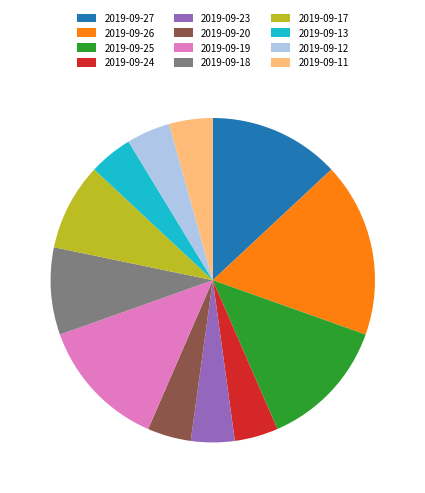

How many segments does this pie chart have?

12